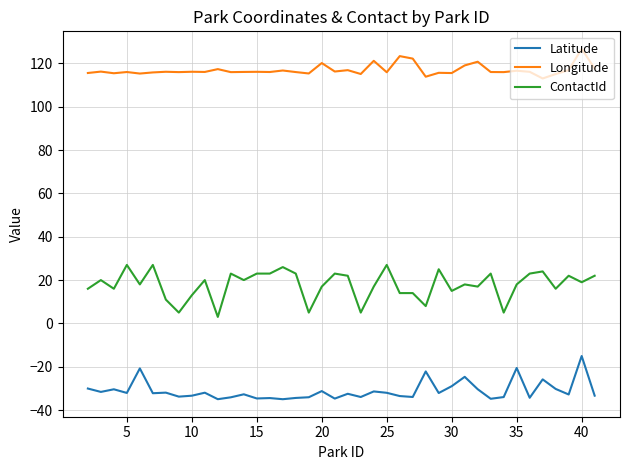

What is the greatest value displayed?

126.7